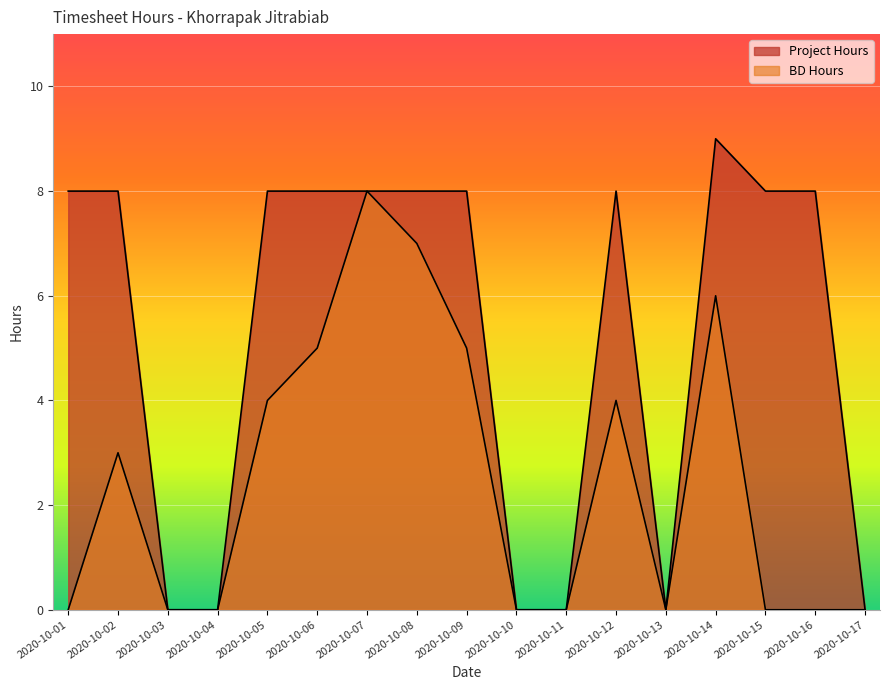

At which category does Project Hours reach its first local peak?

2020-10-02